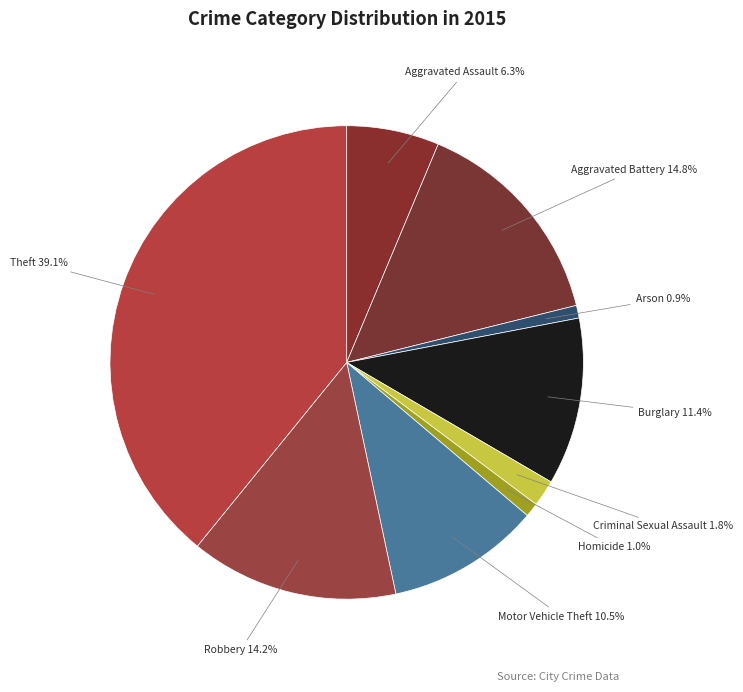

Is the sum of Arson and Aggravated Battery greater than half?

No